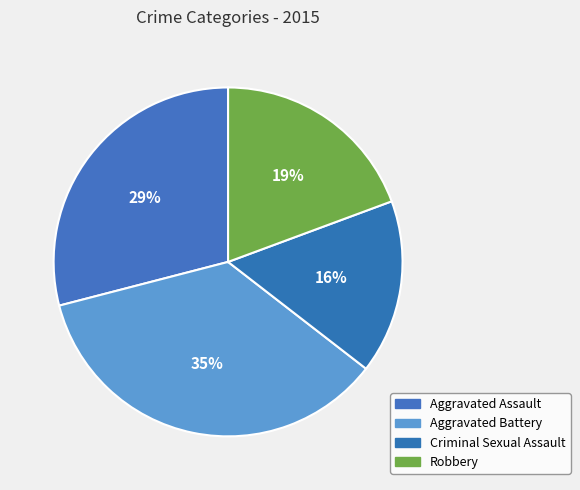

What portion of the pie excludes Aggravated Assault?

71.0%